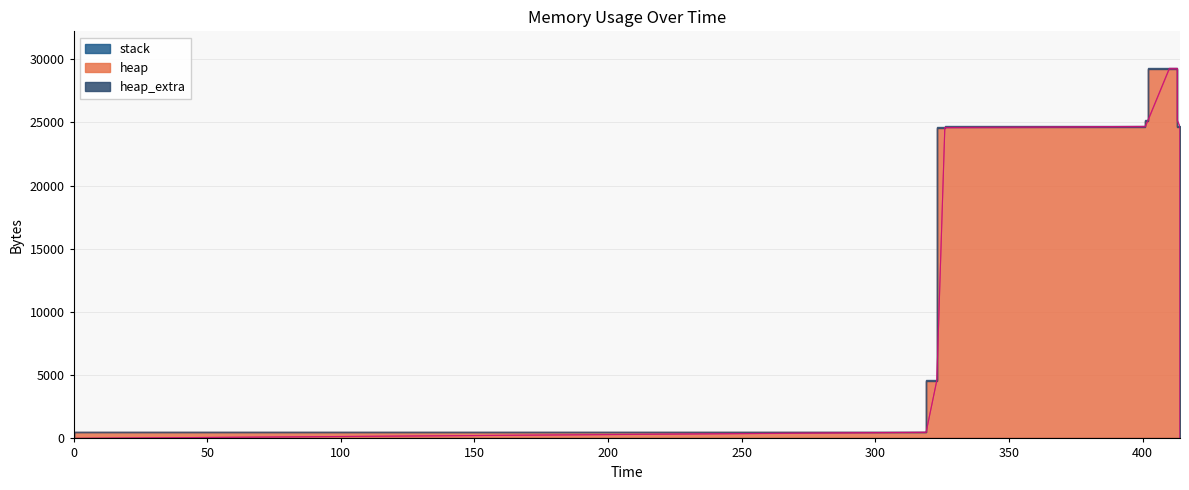

Between 1 and 9, which series saw the biggest shift?

heap